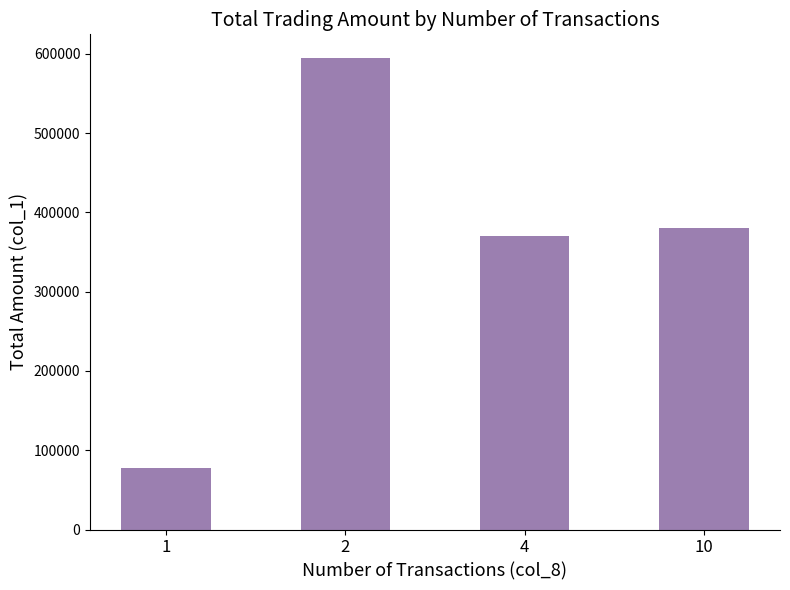

Between 10 and 2, which is larger?

2